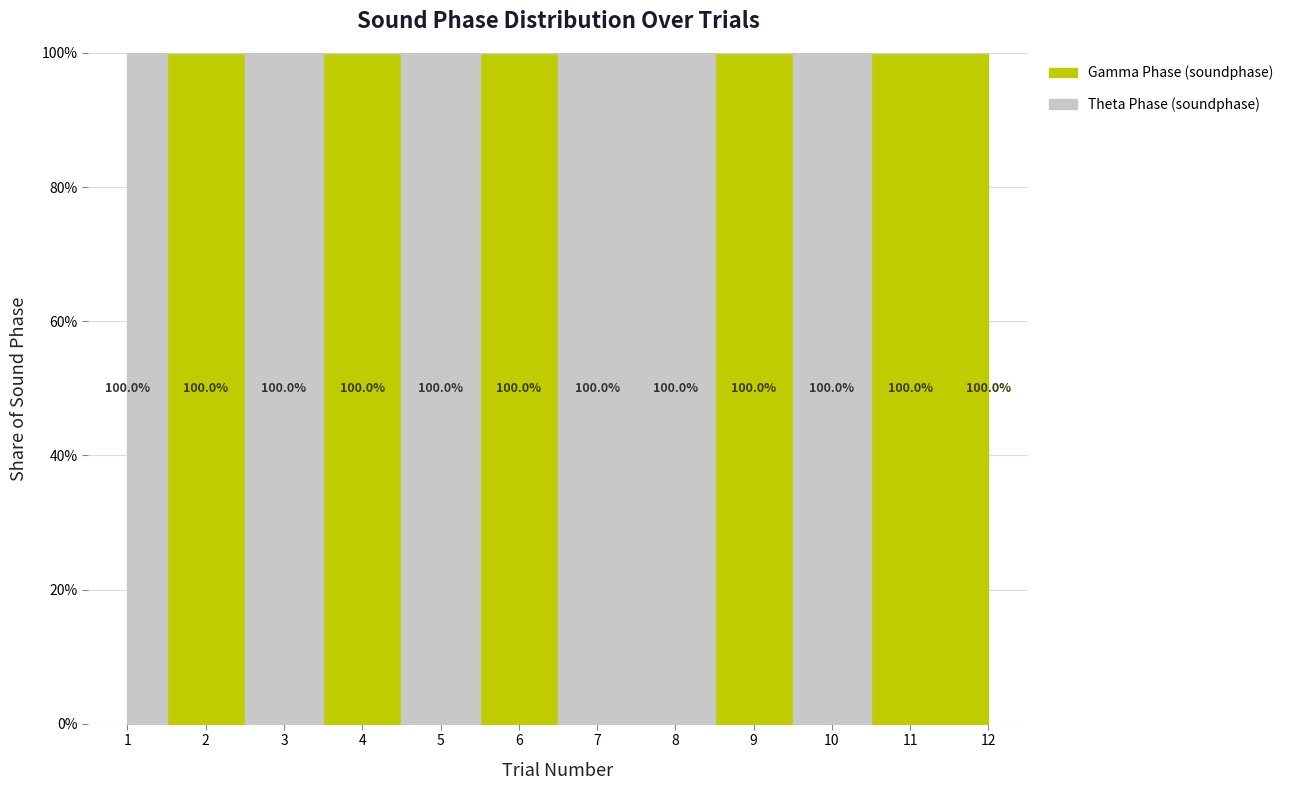

Rank the series at 3 from highest to lowest value.

Theta, Gamma